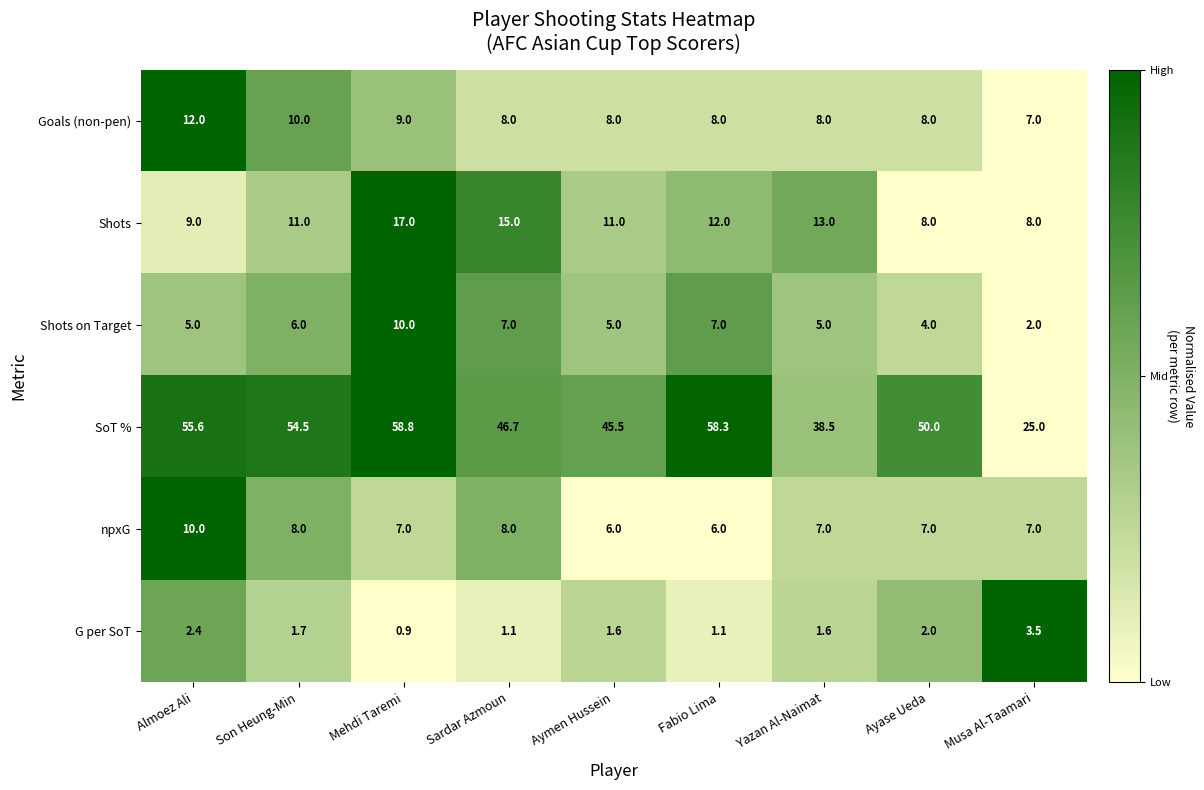

Which series changed the most between Almoez Ali and Ayase Ueda?

SoT %